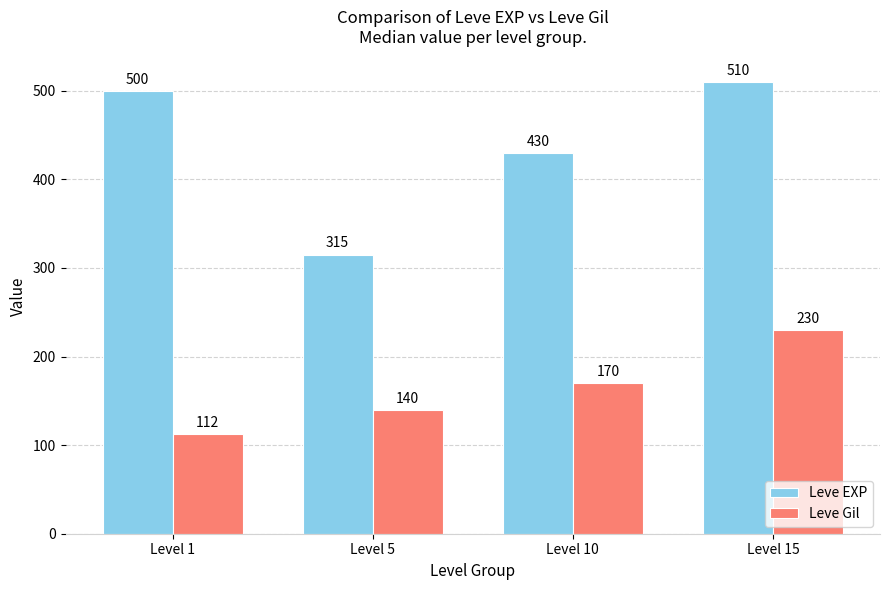

Rank the series by their average value, from lowest to highest.

Leve Gil, Leve EXP